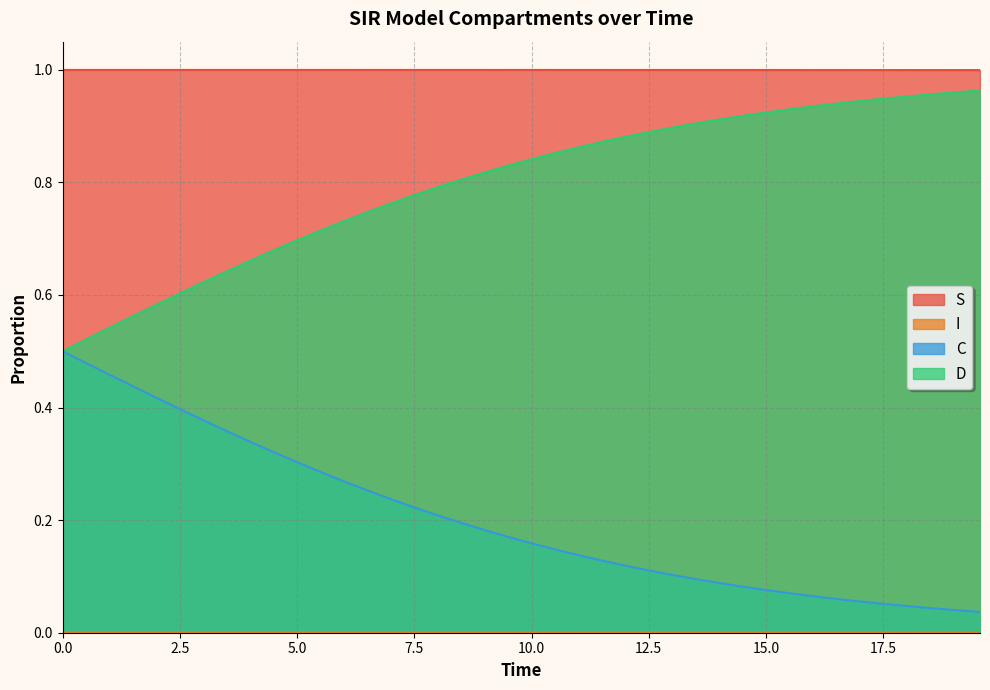

True or false: D has more than 0 points higher than both neighbors.

False